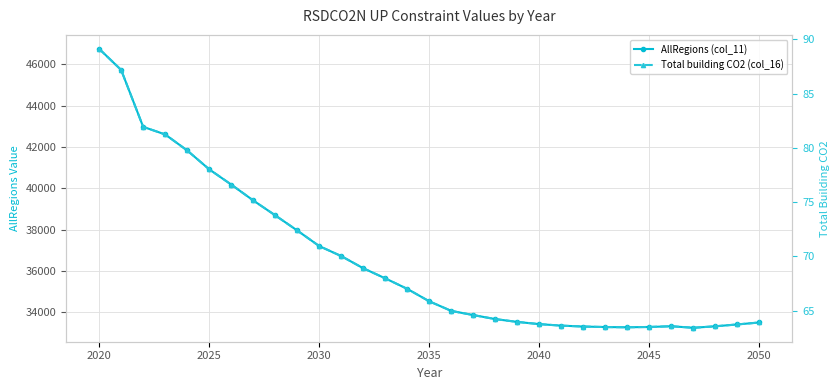

Rank the series at 2050 from lowest to highest value.

Total building CO2 (col_16), AllRegions (col_11)